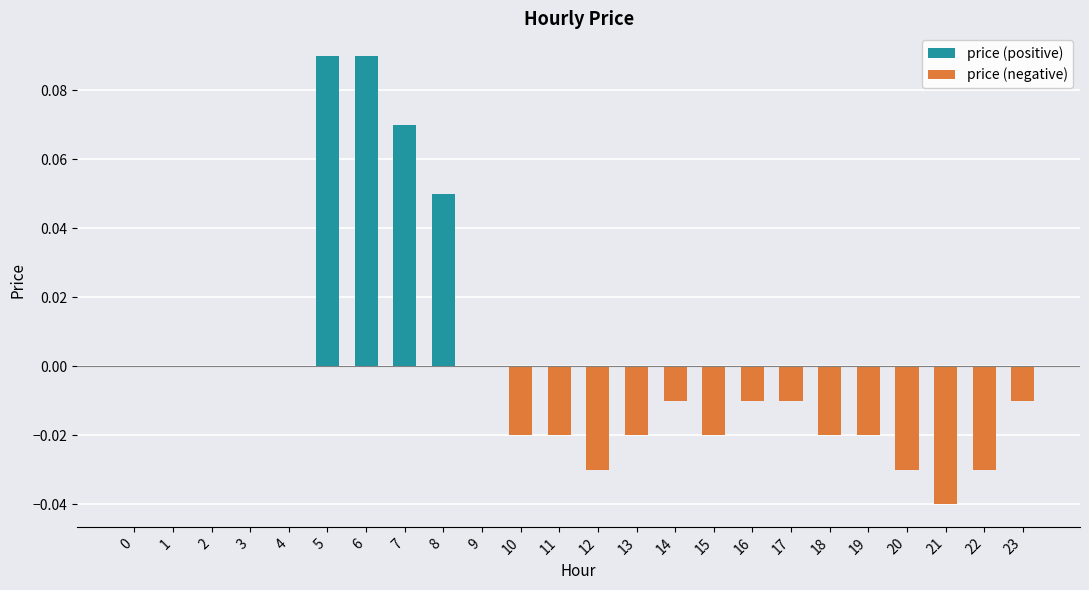

The price (negative) series shows -0.0 at 2. True or false?

False